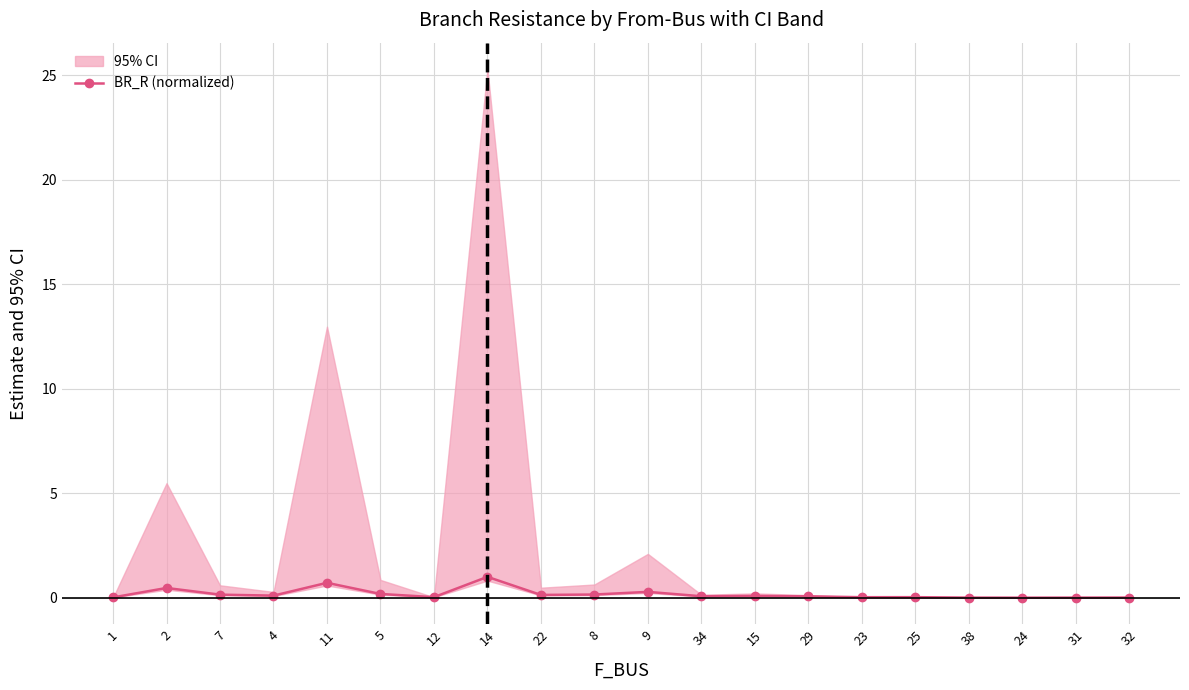

What is the sum of the values at 31 and 11?

0.7